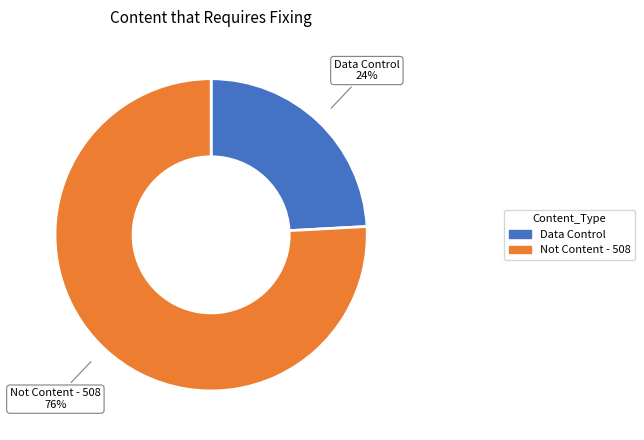

To the nearest percent, what is the difference between the largest and smallest slice percentages?

52%